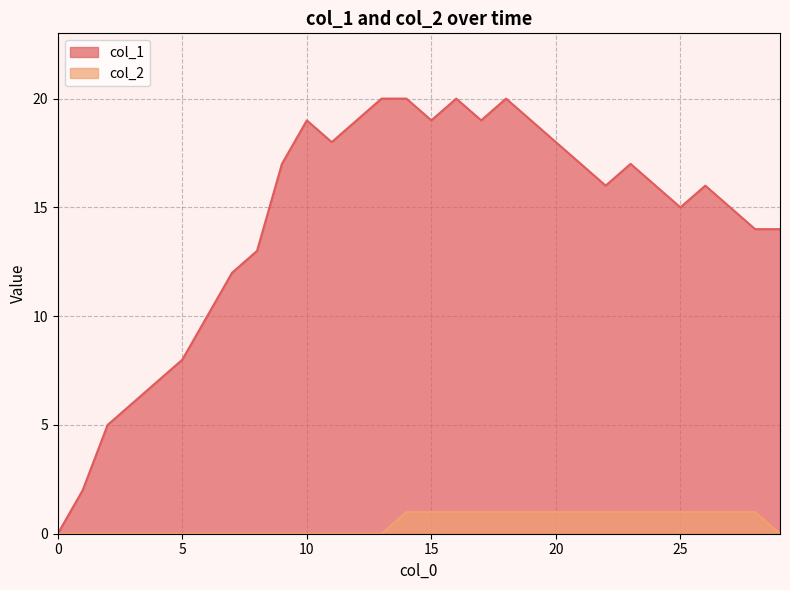

Which series has the largest range (max minus min)?

col_1